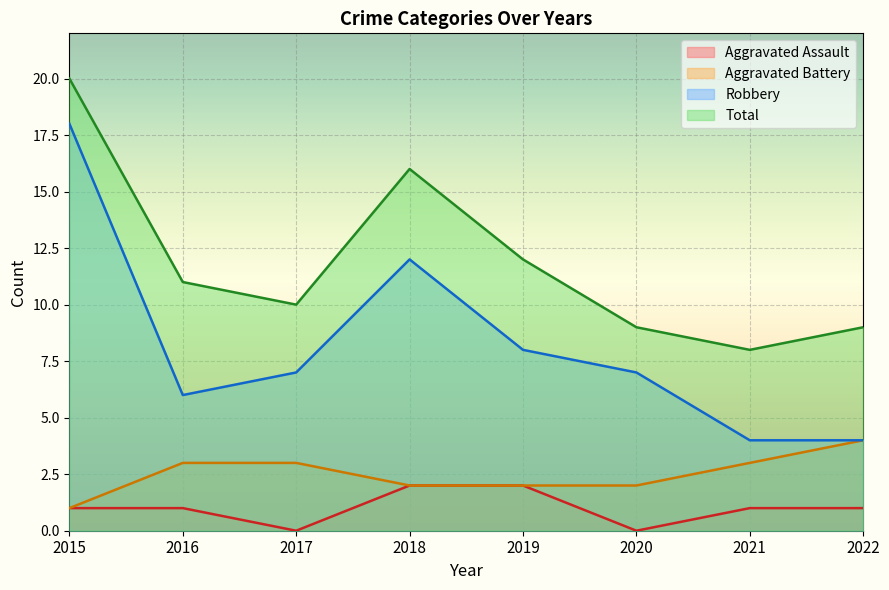

Rank the series by their maximum value, from highest to lowest.

Total, Robbery, Aggravated Battery, Aggravated Assault